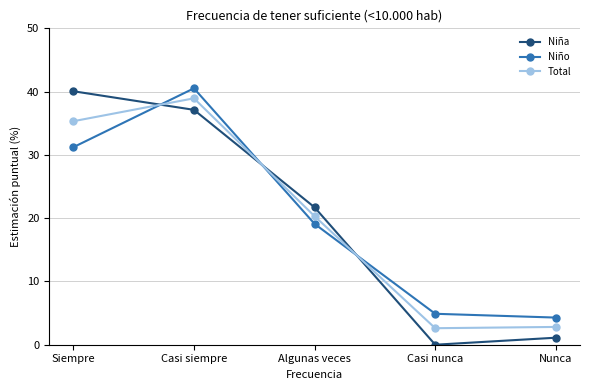

Reading left to right, extract all data points from this chart.

Niña: Siempre=40.1	Casi siempre=37.1	Algunas veces=21.7	Casi nunca=0.0	Nunca=1.1
Niño: Siempre=31.2	Casi siempre=40.5	Algunas veces=19.1	Casi nunca=4.9	Nunca=4.3
Total: Siempre=35.3	Casi siempre=38.9	Algunas veces=20.3	Casi nunca=2.6	Nunca=2.8